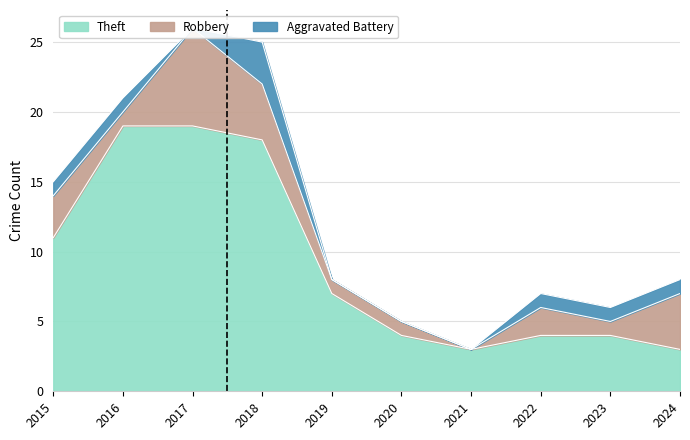

How many values in Robbery are above zero?

9